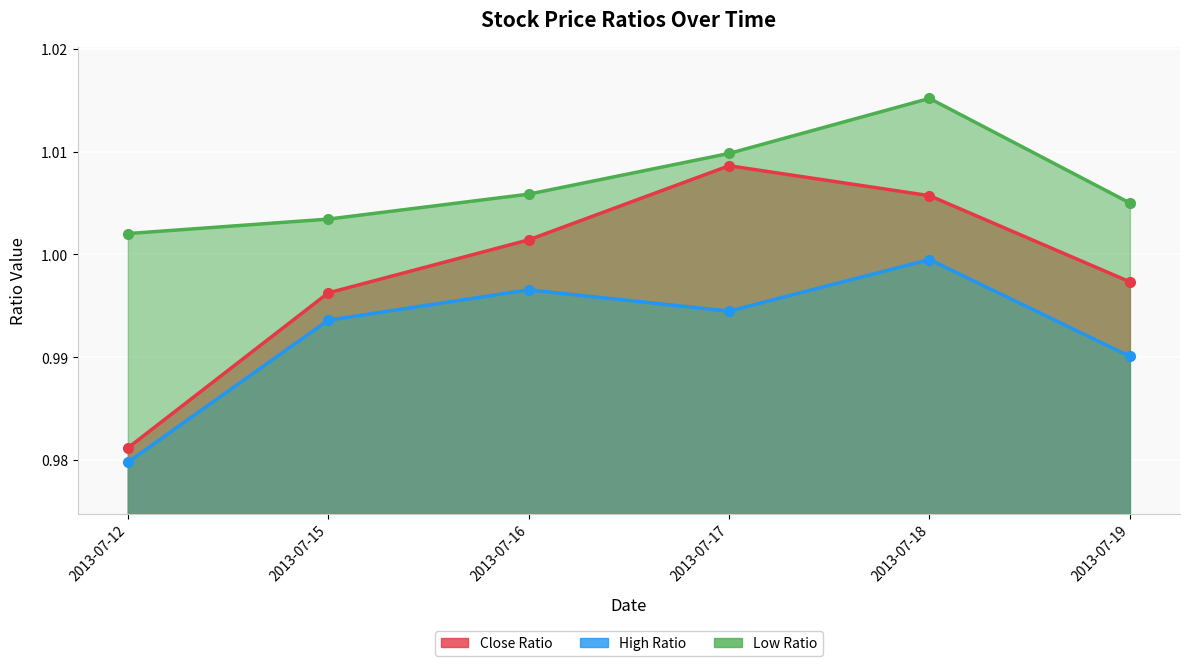

True or false: High Ratio has more than 0 points higher than both neighbors.

True